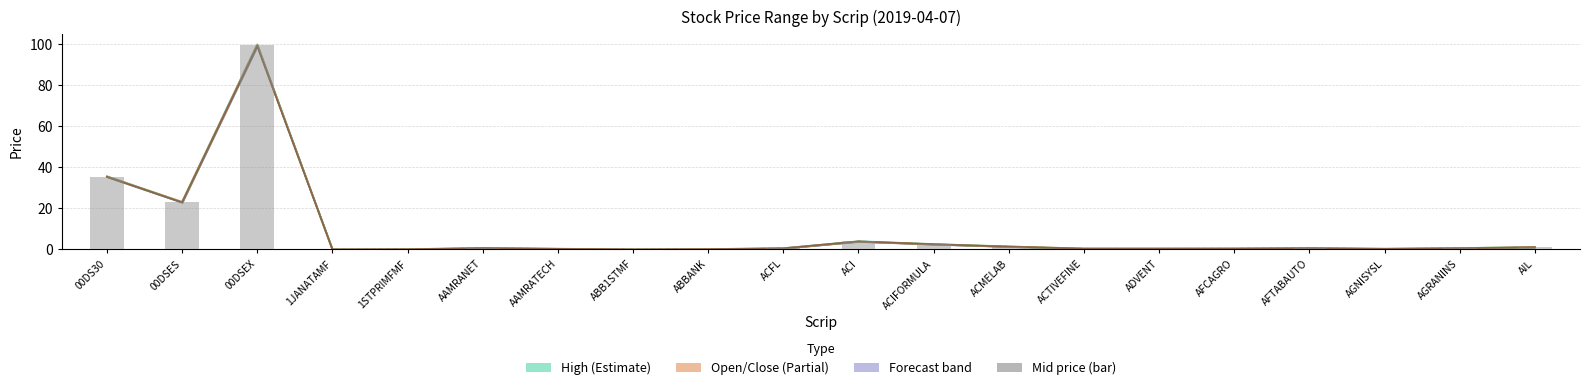

List the labels in order of Mid (bar) value, largest first.

00DSEX, 00DS30, 00DSES, ACI, ACIFORMULA, ACMELAB, AIL, AAMRANET, AFTABAUTO, AGRANINS, ACFL, AFCAGRO, ACTIVEFINE, ADVENT, AGNISYSL, AAMRATECH, ABBANK, 1STPRIMFMF, ABB1STMF, 1JANATAMF